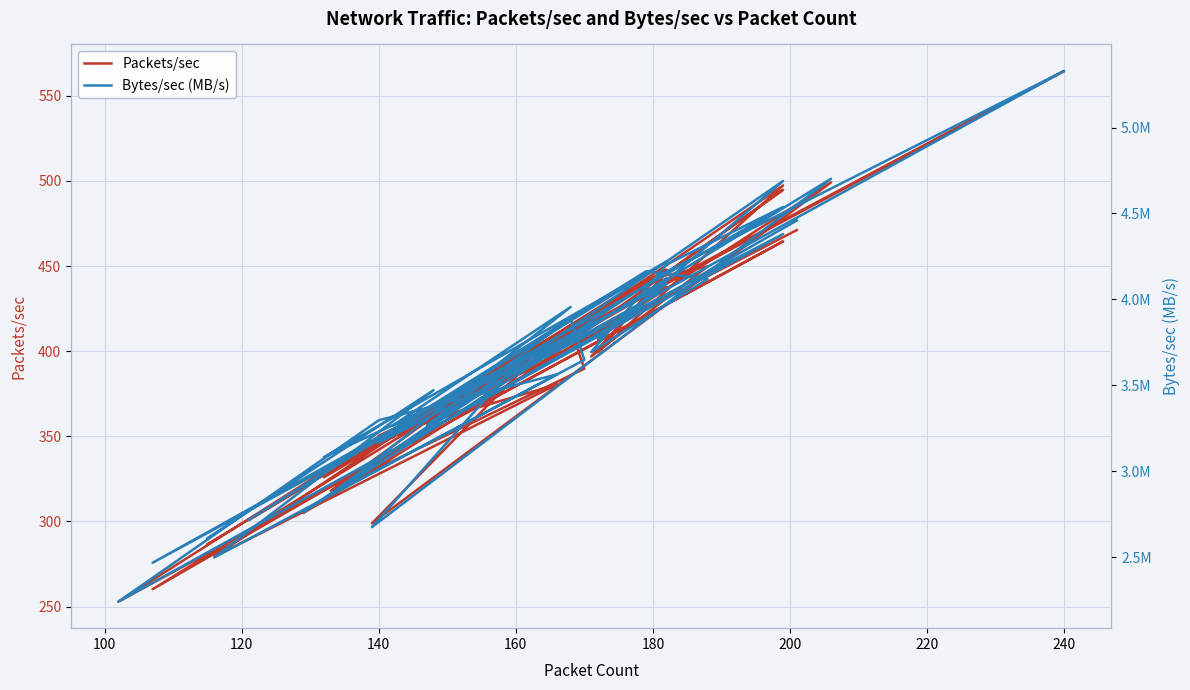

What is the label of the 3rd point from the left?

120